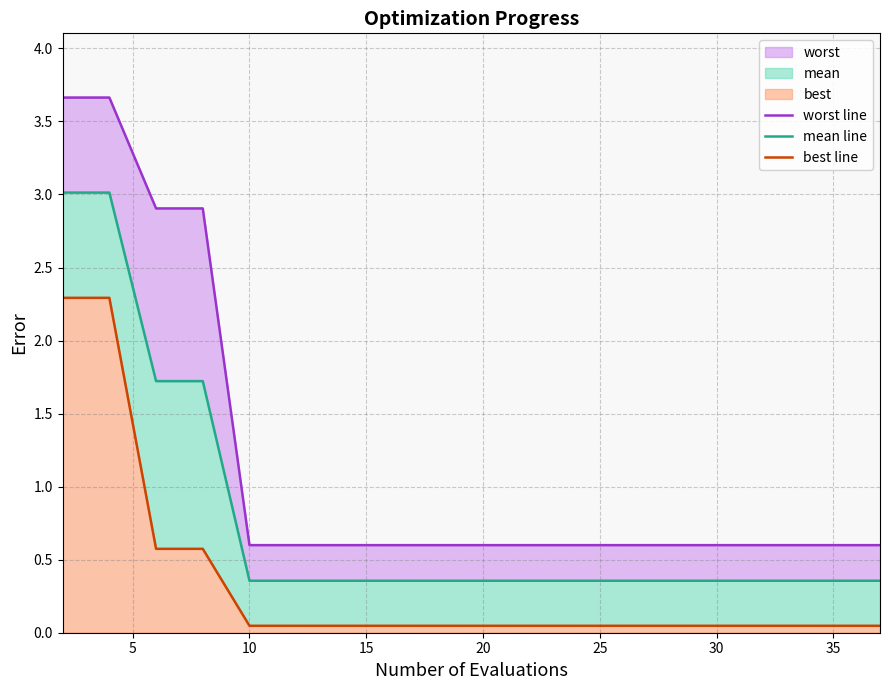

Where is mean line nearest to the value 1?

10